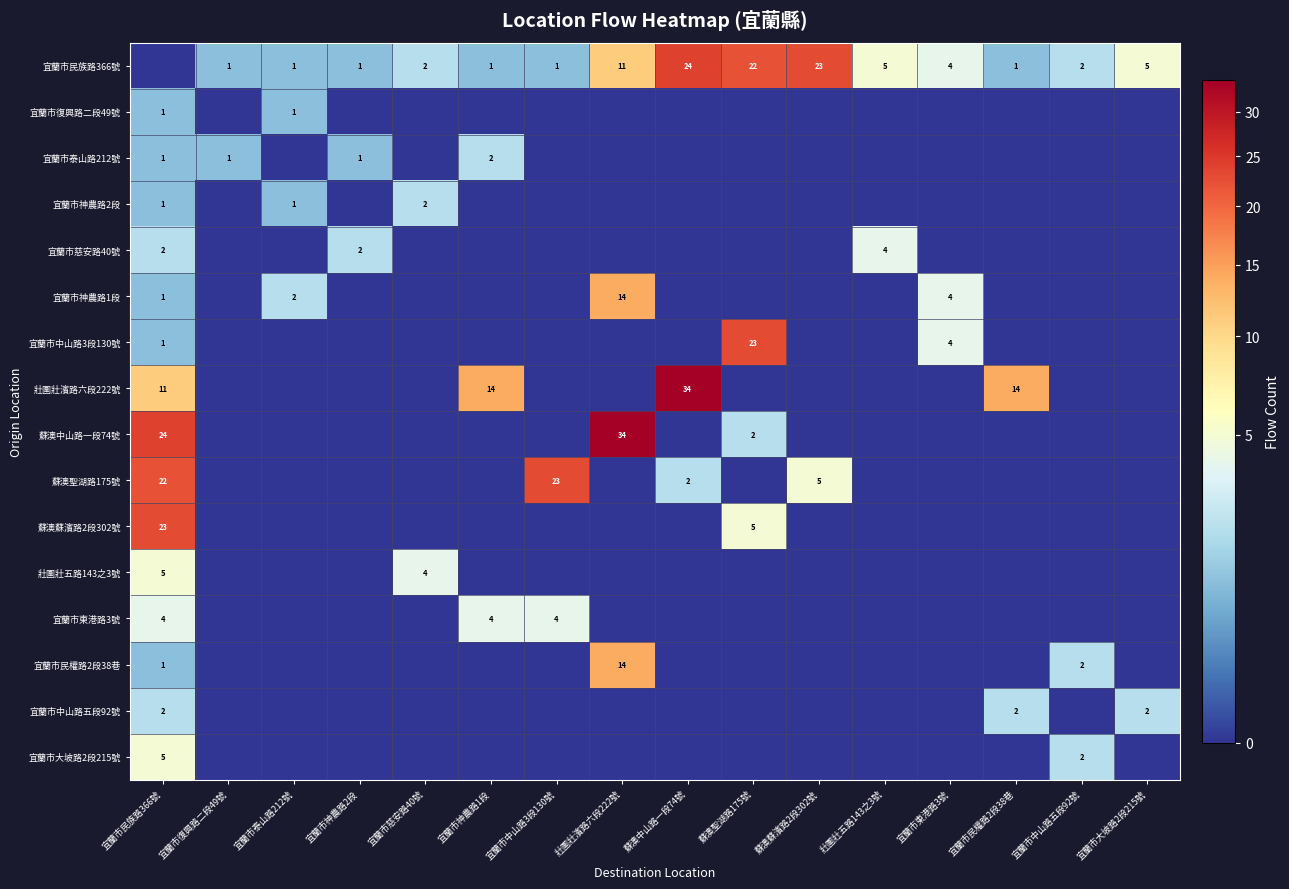

At which category is the sum across all series the highest?

宜蘭市民族路366號